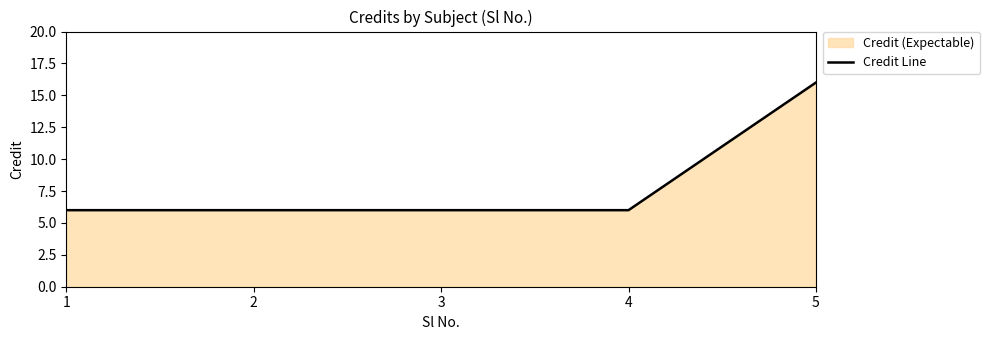

How many lines are shown in the chart?

1